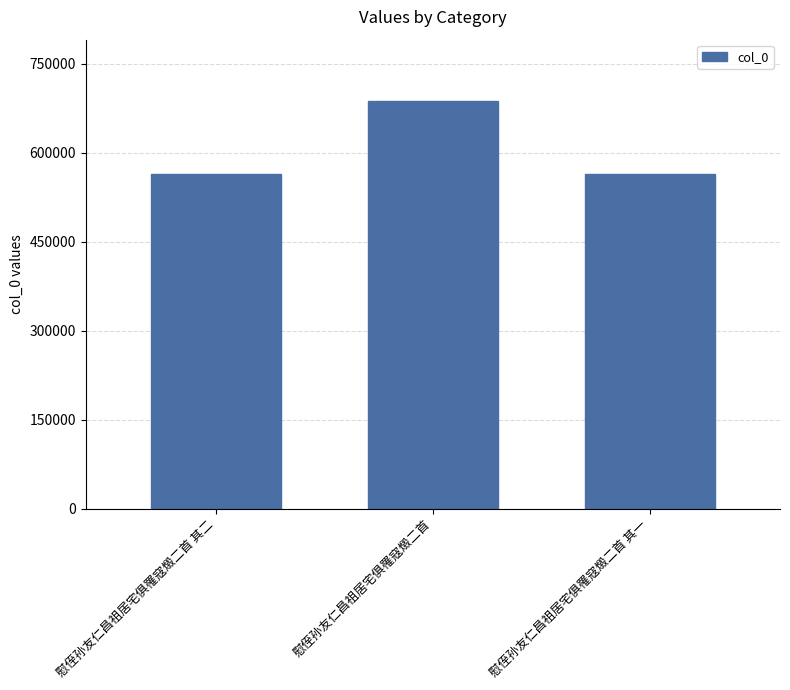

Between 慰侄孙友仁昌祖居宅俱罹寇燬二首 and 慰侄孙友仁昌祖居宅俱罹寇燬二首 其二, which is larger?

慰侄孙友仁昌祖居宅俱罹寇燬二首